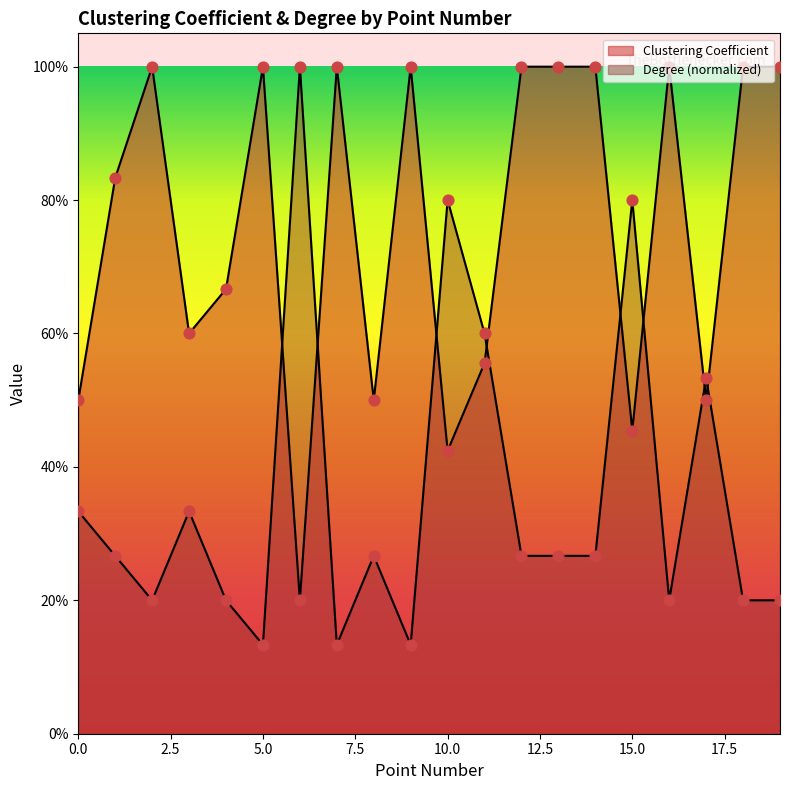

At how many categories does at least one series exceed 0?

20